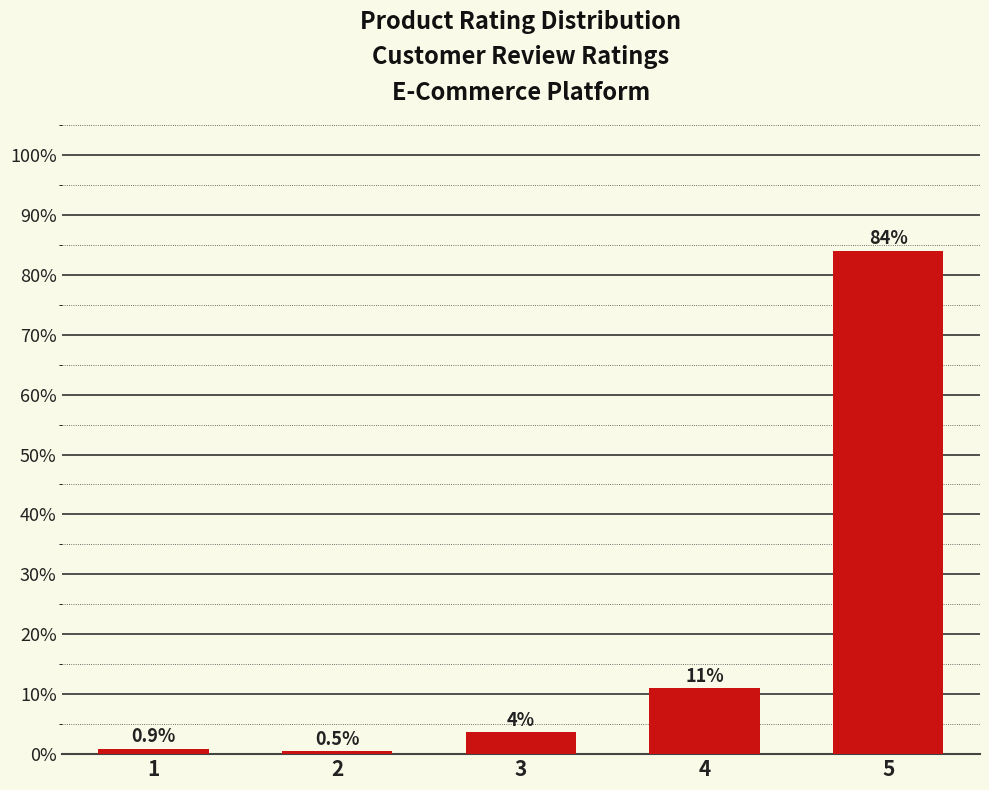

Between 2 and 4, which is larger?

4